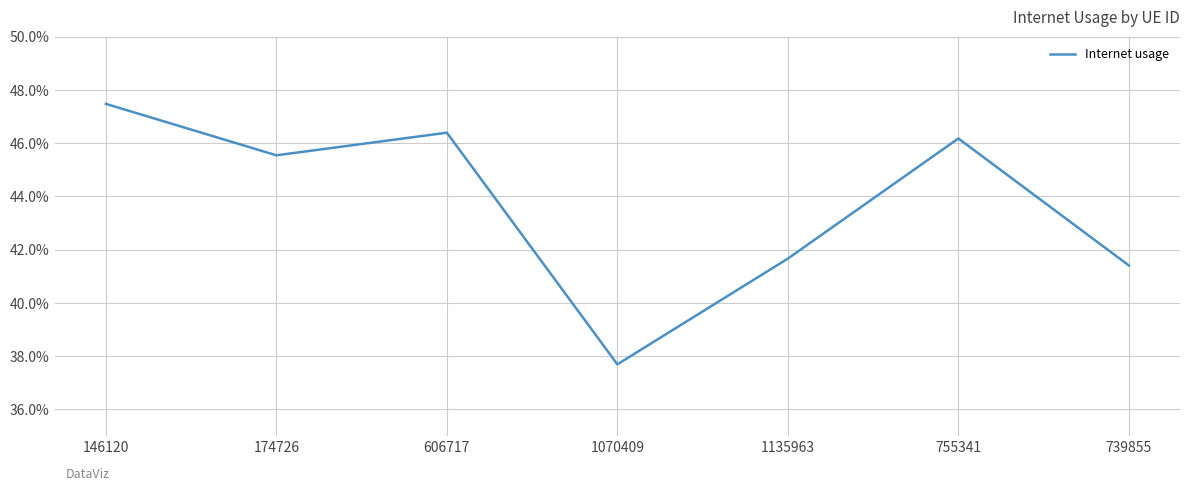

Does the chart display data point markers on the line(s)?

No